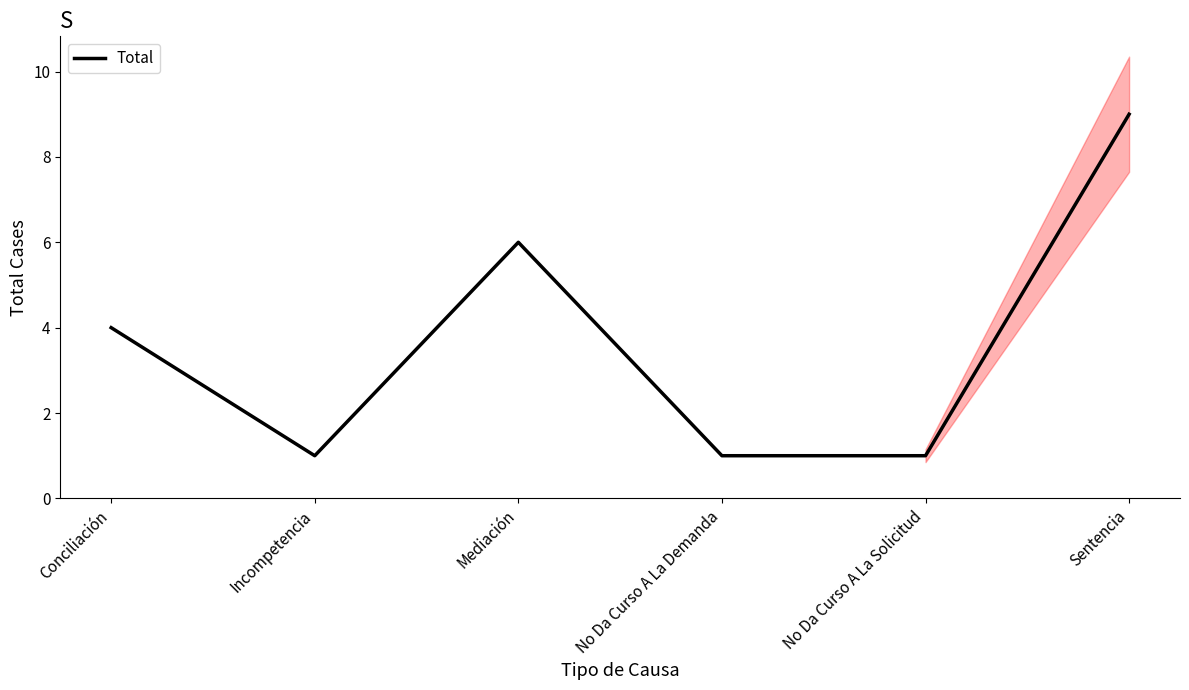

True or false: the data has more than 2 interior local peaks.

False